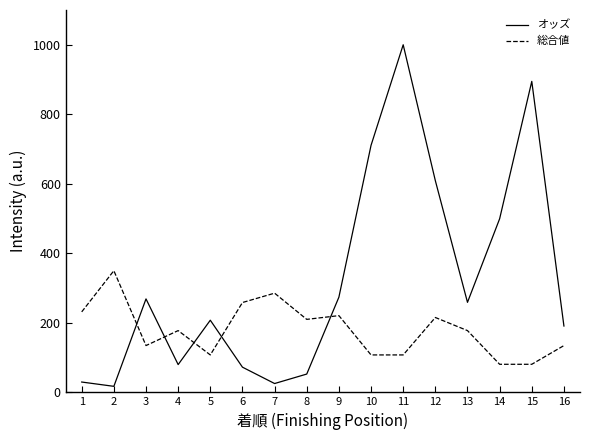

How many lines are shown in the chart?

2